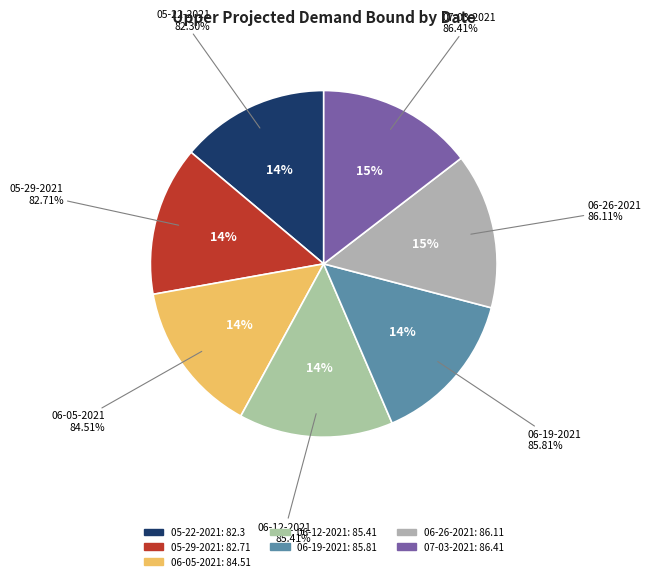

Is 06-12-2021 the majority of the pie?

No